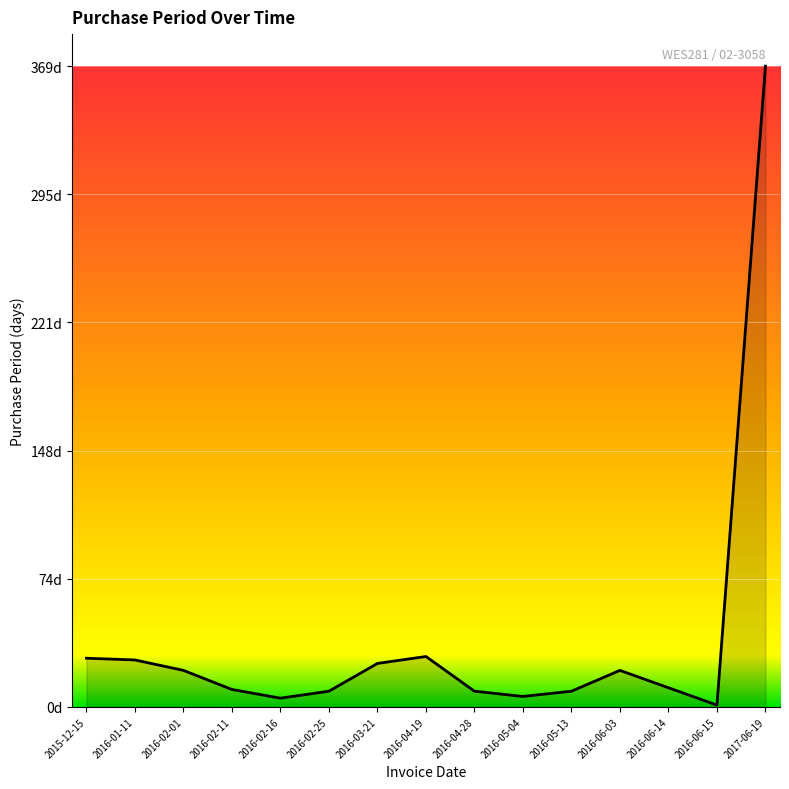

At which label does the data first exceed 11?

2015-12-15